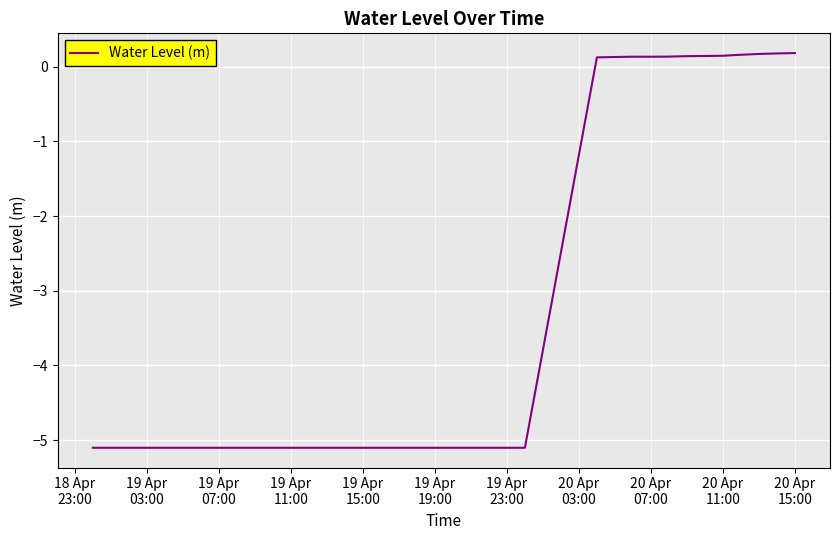

What is the difference between the maximum and minimum values?

5.3